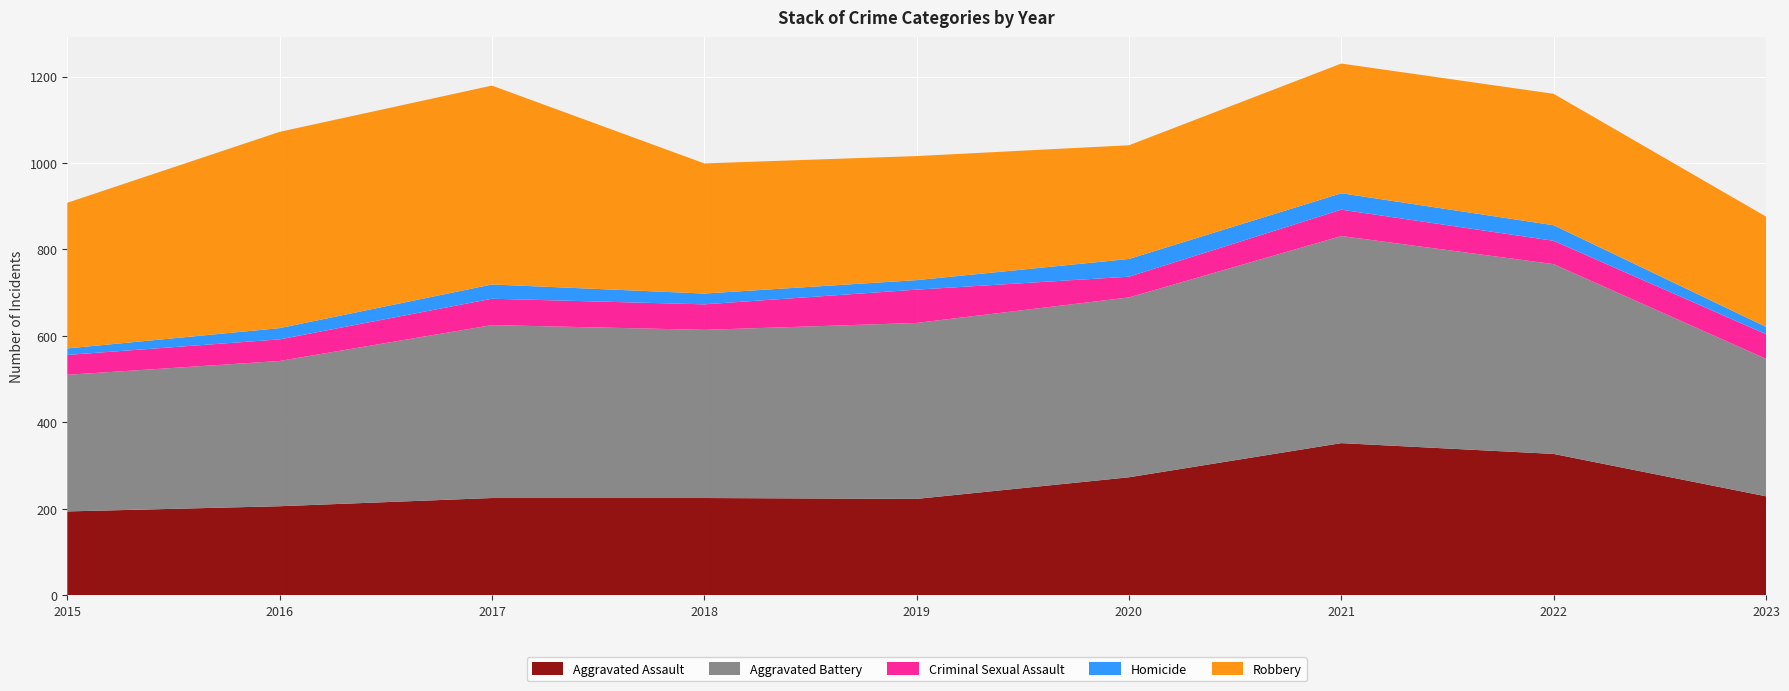

Reading left to right, what are all the values shown in this chart?

Aggravated Assault: 194	206	225	225	223	273	352	327	229
Aggravated Battery: 316	336	400	389	407	416	479	439	318
Criminal Sexual Assault: 46	50	61	59	77	48	61	54	57
Homicide: 15	26	33	25	22	41	38	36	17
Robbery: 337	454	460	301	287	263	300	304	255